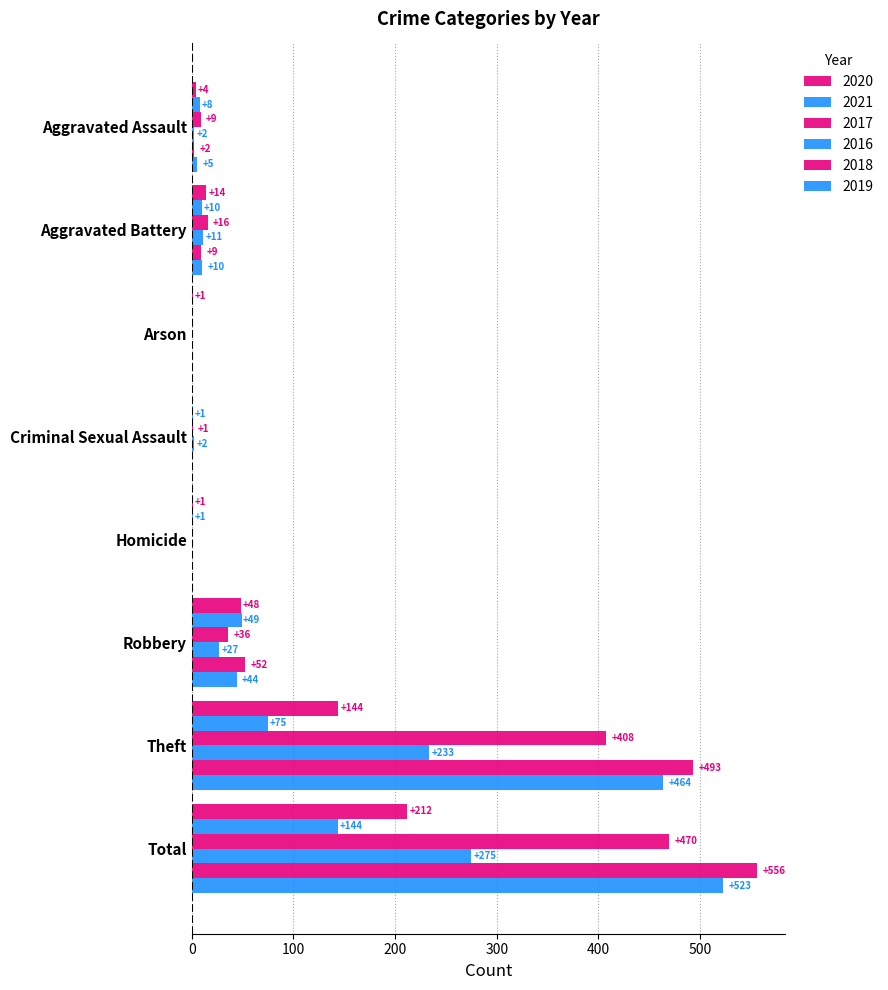

How many positive values does the 2019 series have?

5